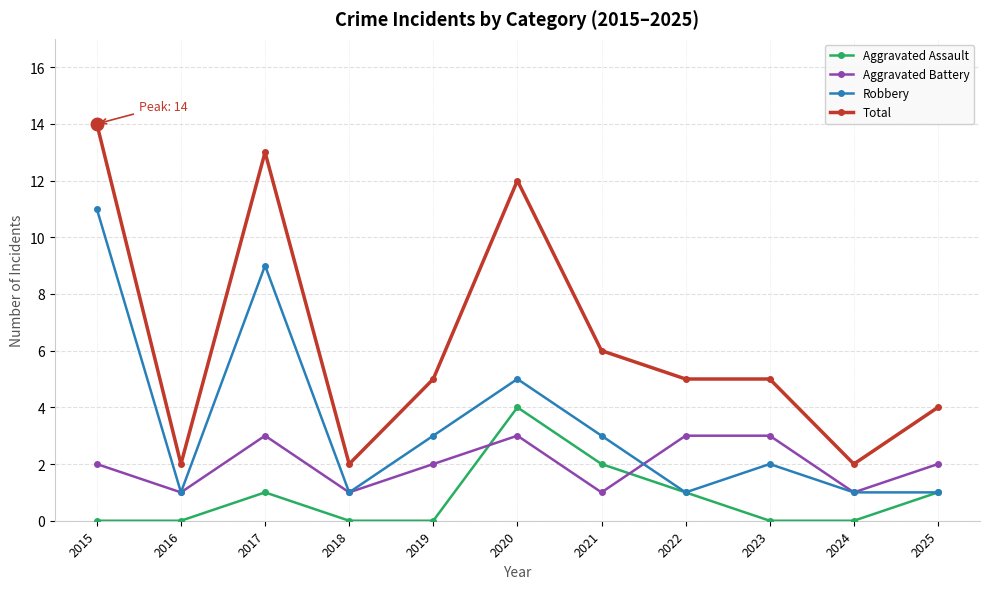

Is this an area chart (filled region under the line)?

No